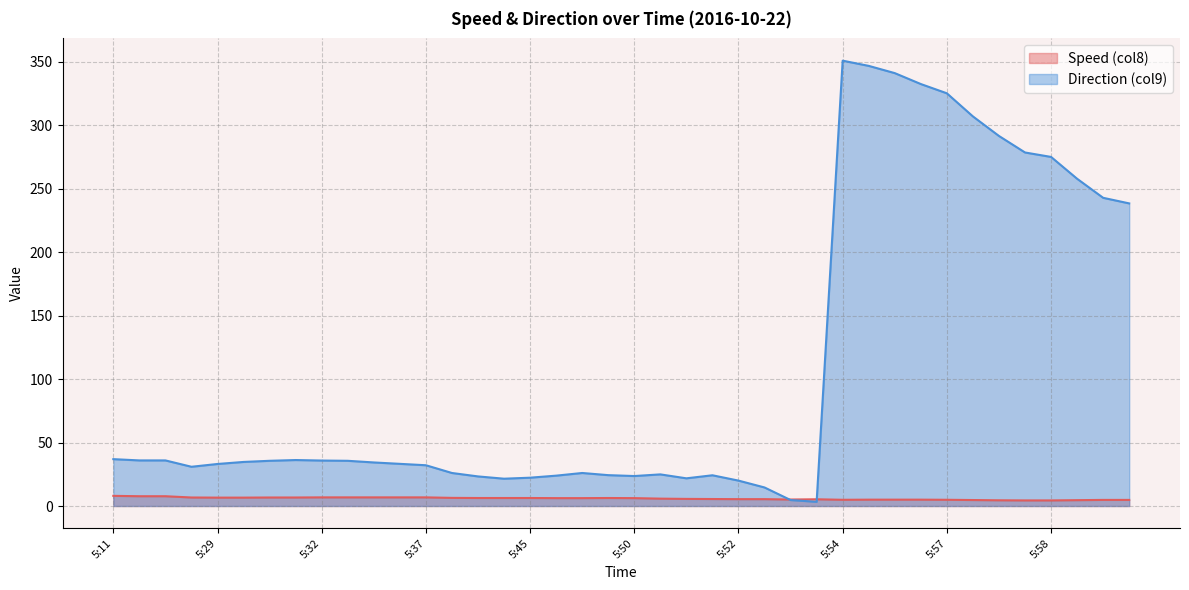

Rank the series by their average value, from lowest to highest.

Speed (col8), Direction (col9)